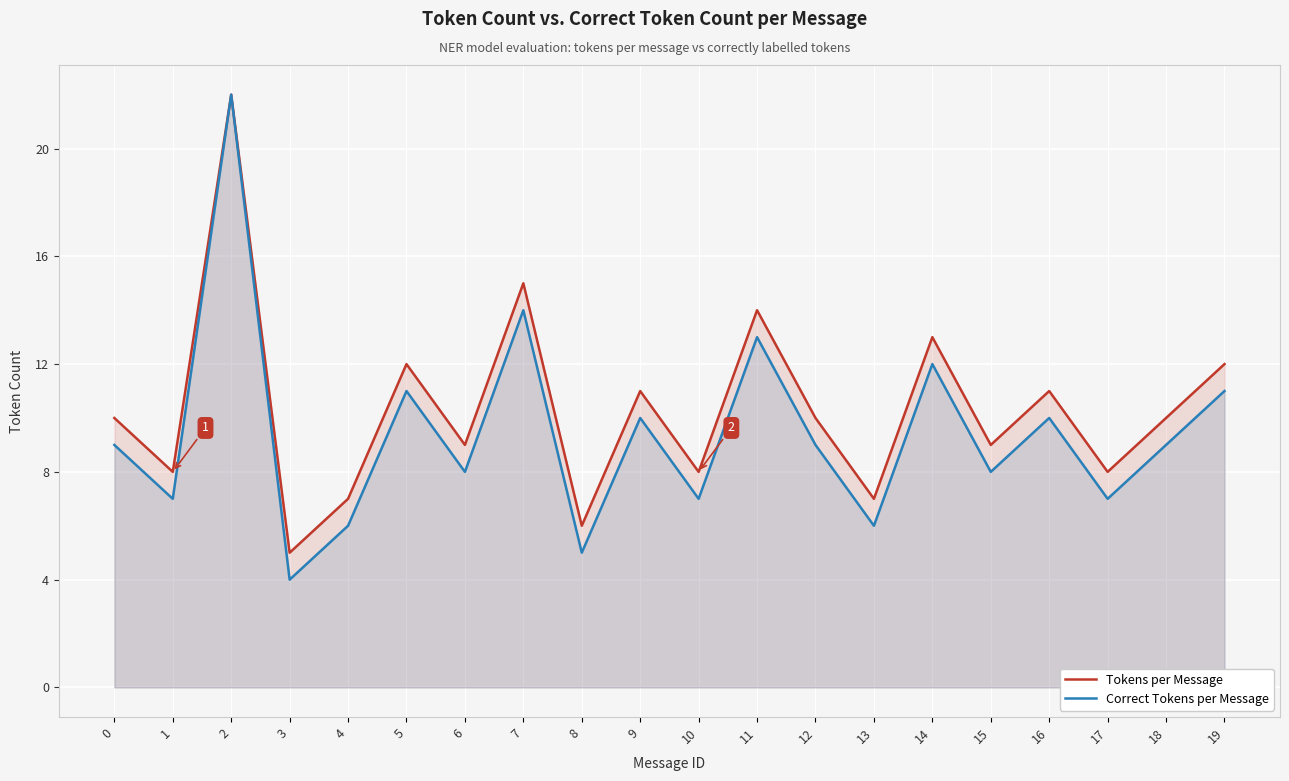

At which category does Correct Tokens per Message reach its first local valley?

1